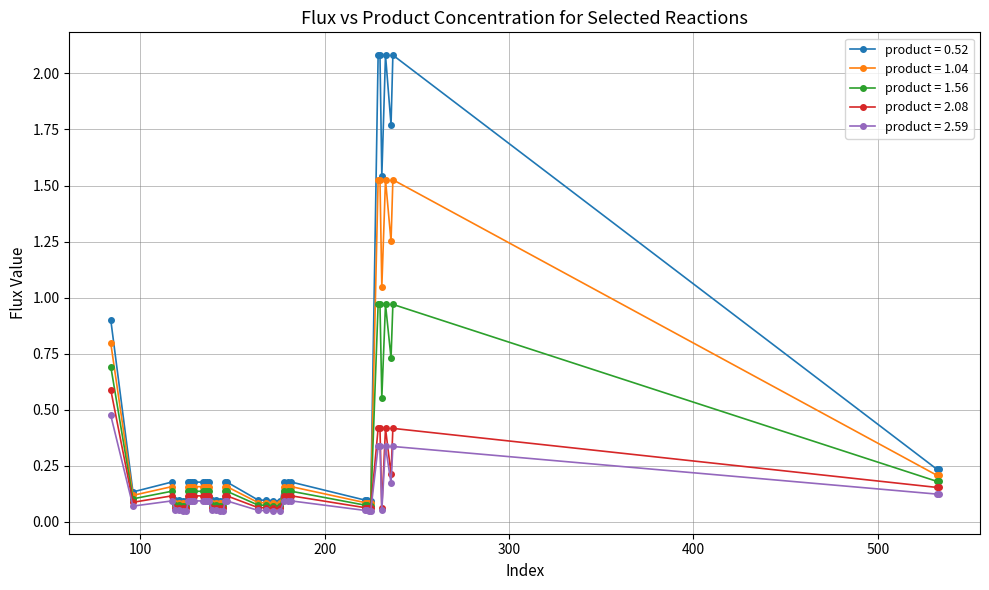

How many categories are shown in the chart?

40